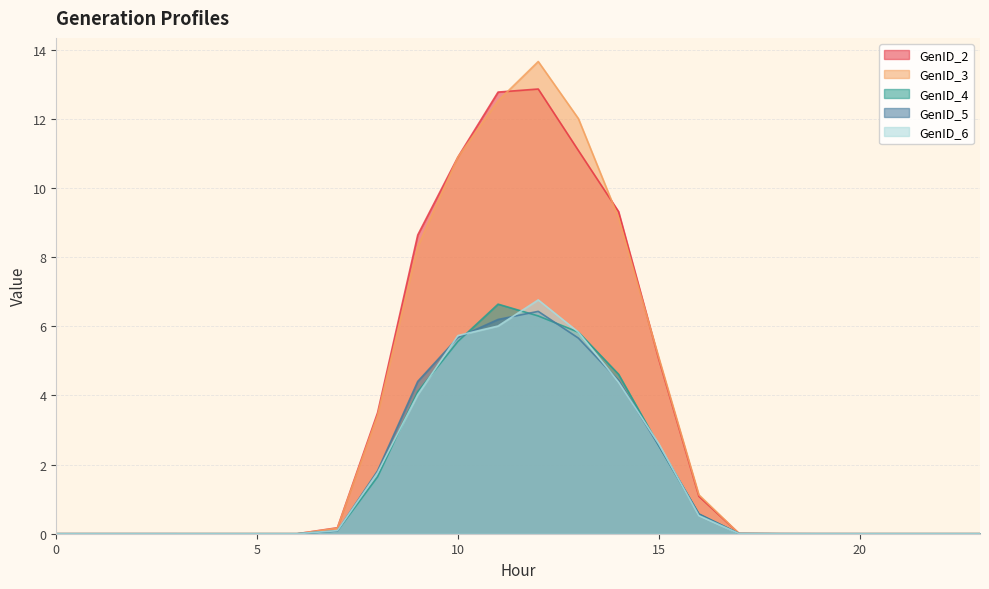

What is the value of the GenID_2 point at the 12th from the left?

12.8